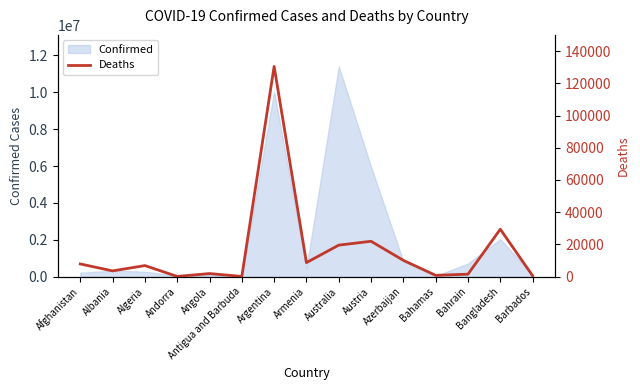

What position from the right is Bahrain?

3